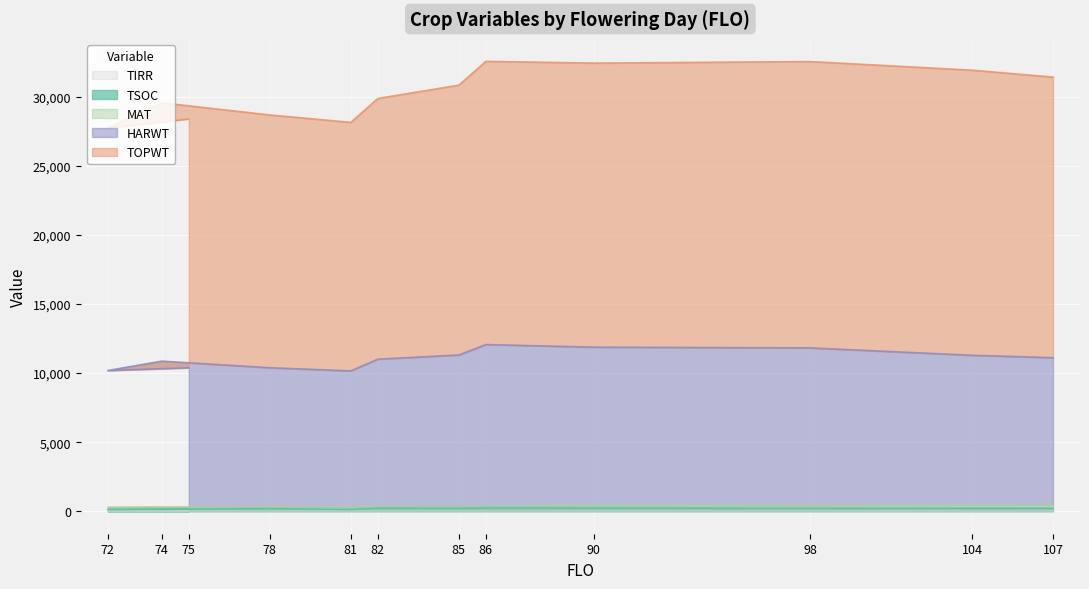

What is the difference between the TOPWT values at 78 and 72?

944